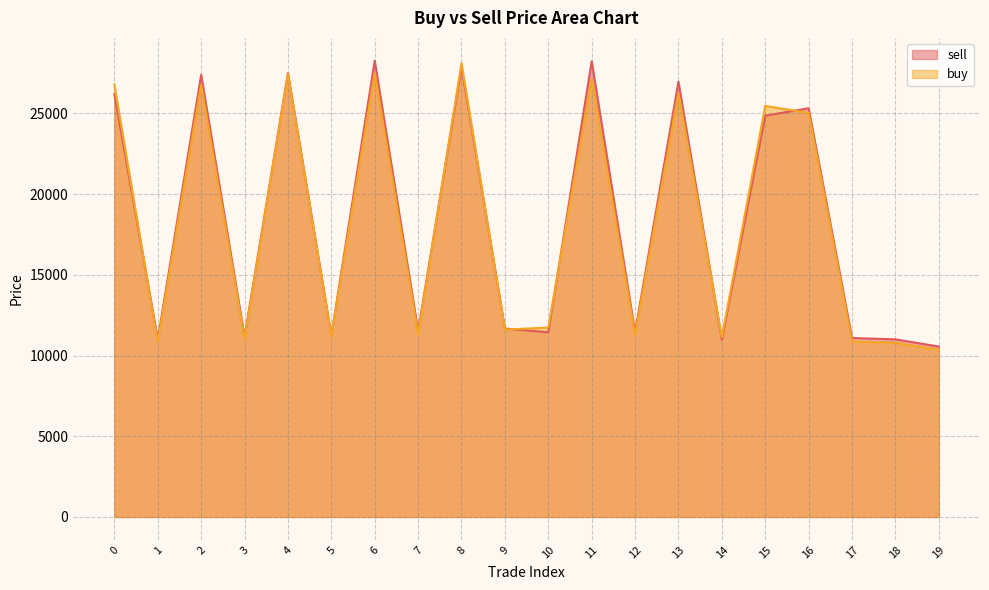

Is the value of sell at 3 greater than the value of buy at 18?

Yes